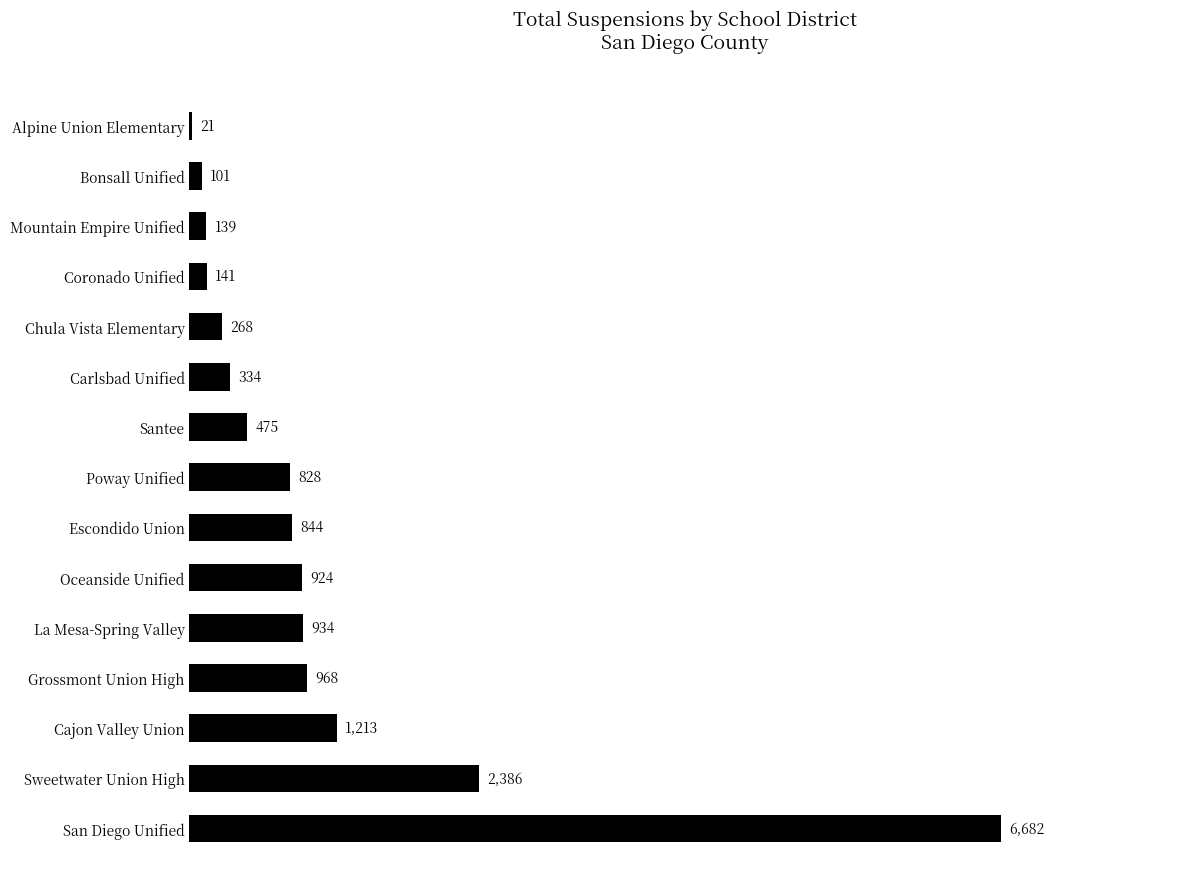

What is the greatest value displayed?

6682